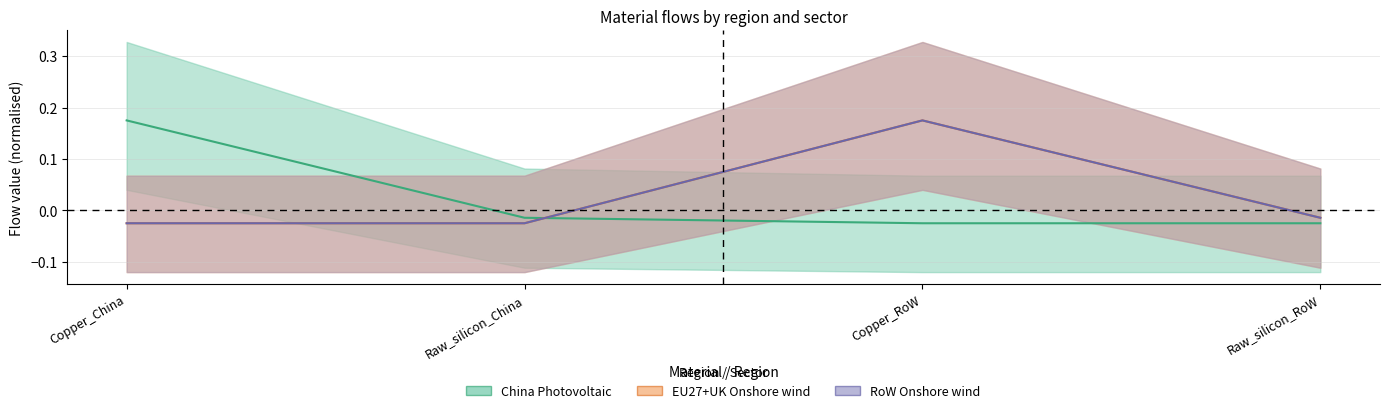

Which label corresponds to the largest value in the chart?

Copper_China